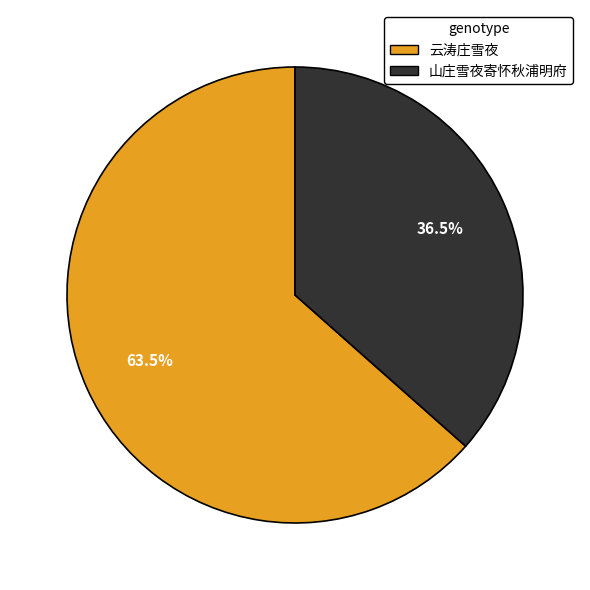

What percentage is NOT represented by 云涛庄雪夜?

36.5%